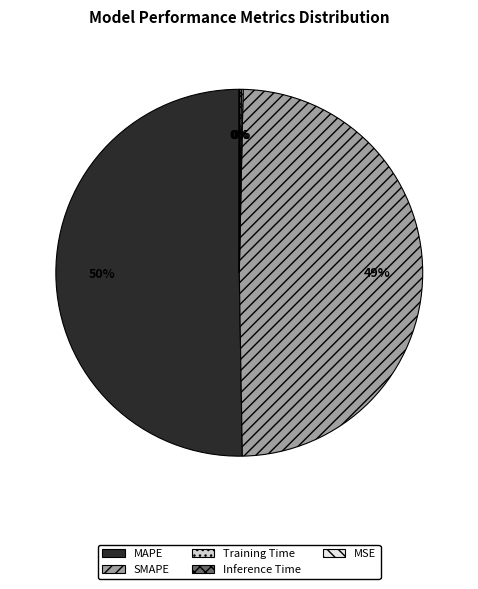

To the nearest percent, what percentage of the pie is SMAPE?

49%